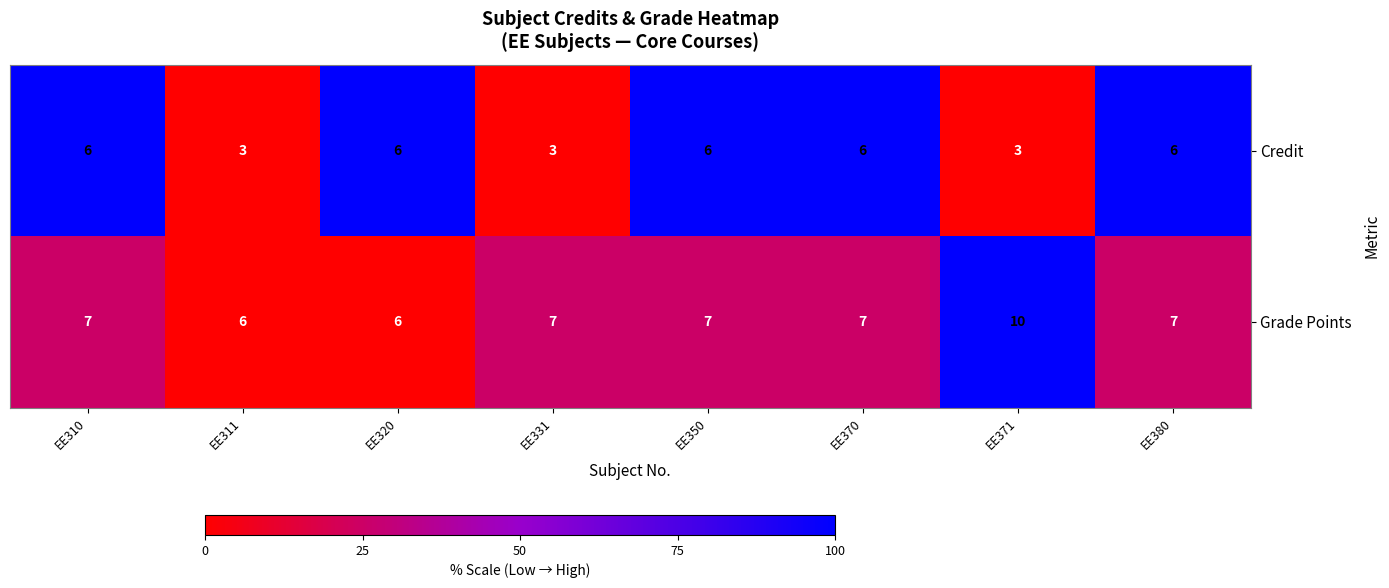

What is the difference between the second highest and minimum values in the Credit series?

3